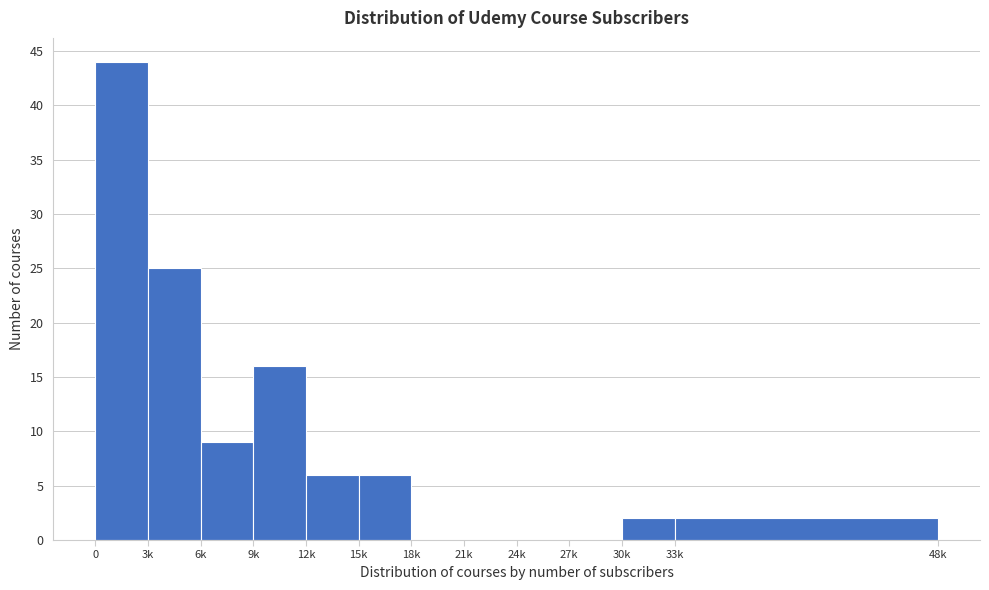

Reading left to right, list all the values displayed in this chart.

0=44	3k=25	6k=9	9k=16	12k=6	15k=6	18k=0	21k=0	24k=0	27k=0	30k=2	33k=2